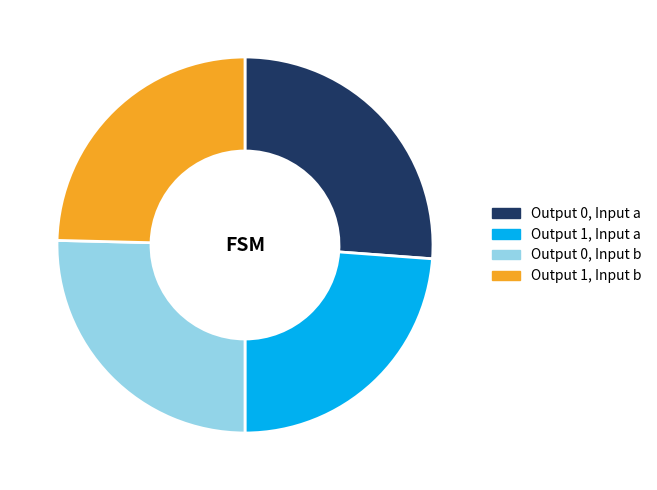

What is the largest slice in the pie chart?

Output 0, Input a